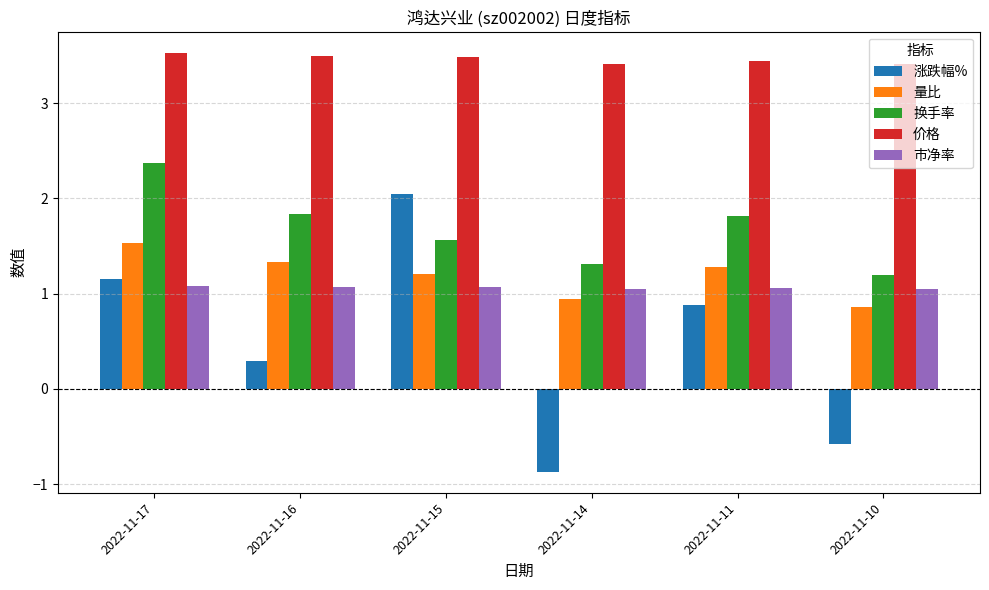

Where is 量比 nearest to the value 1?

2022-11-14